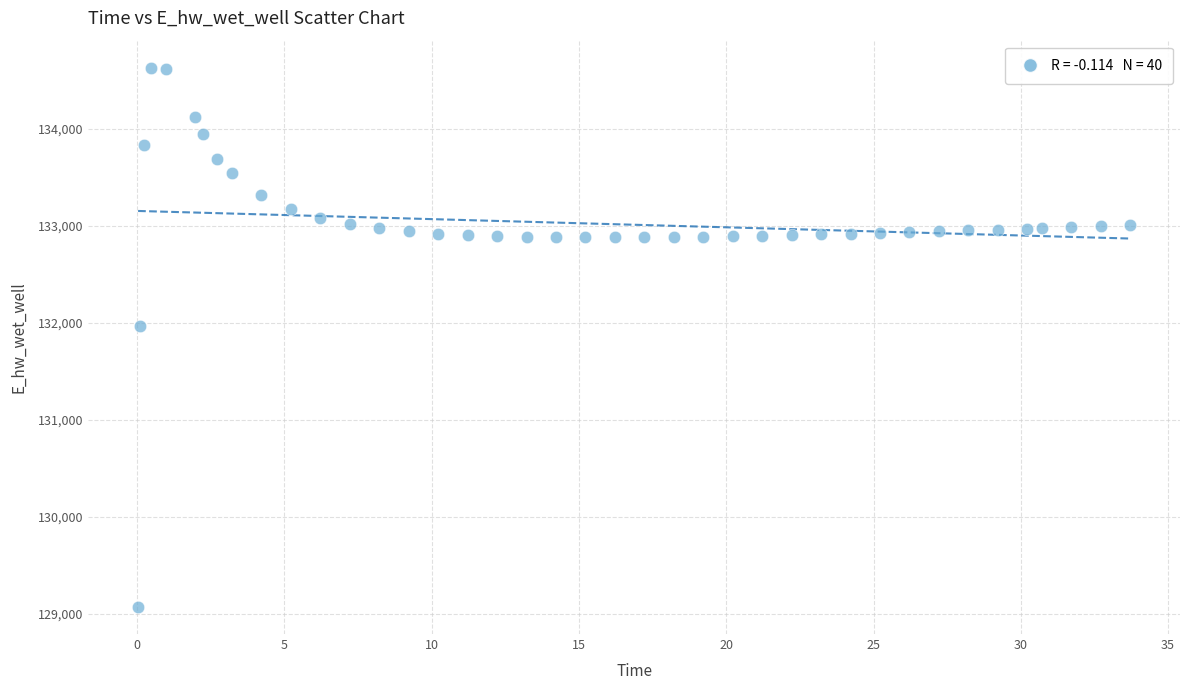

What Y value in the scatter plot is closest to 131849?

131970.0